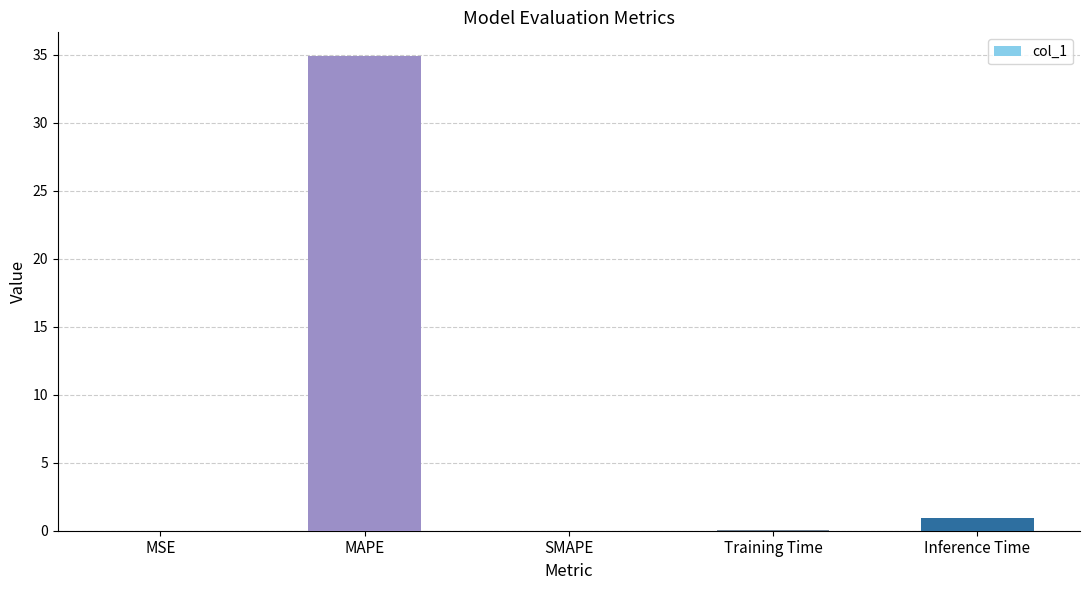

What is the approximate value at Inference Time?

0.9